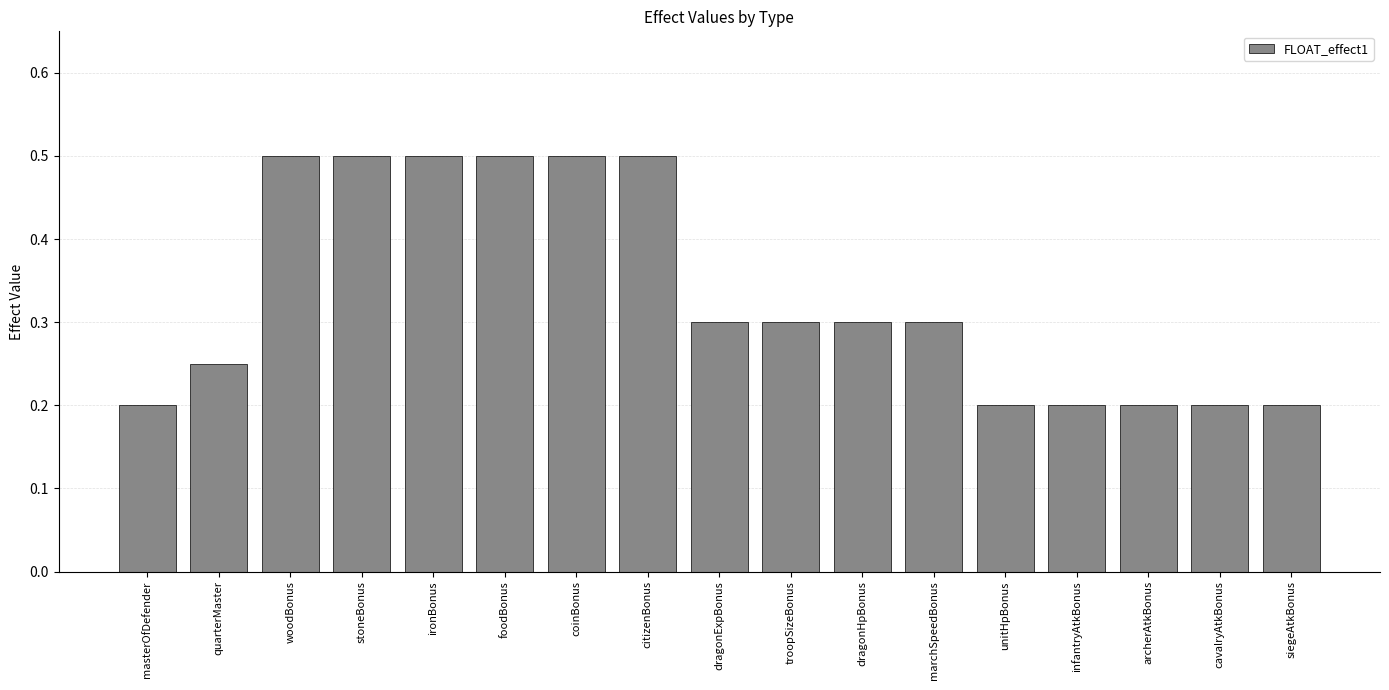

What is the value of the 4th bar from the left?

0.5